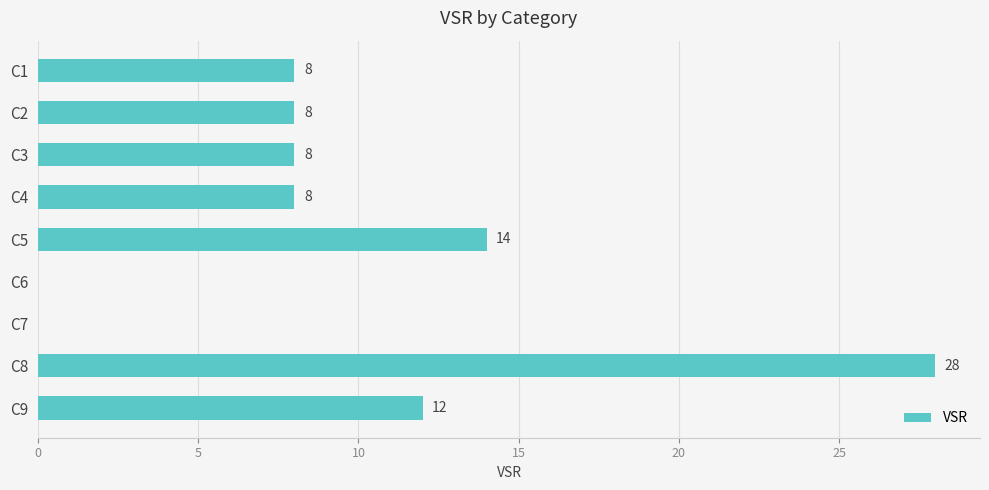

How many categories are shown in the chart?

9